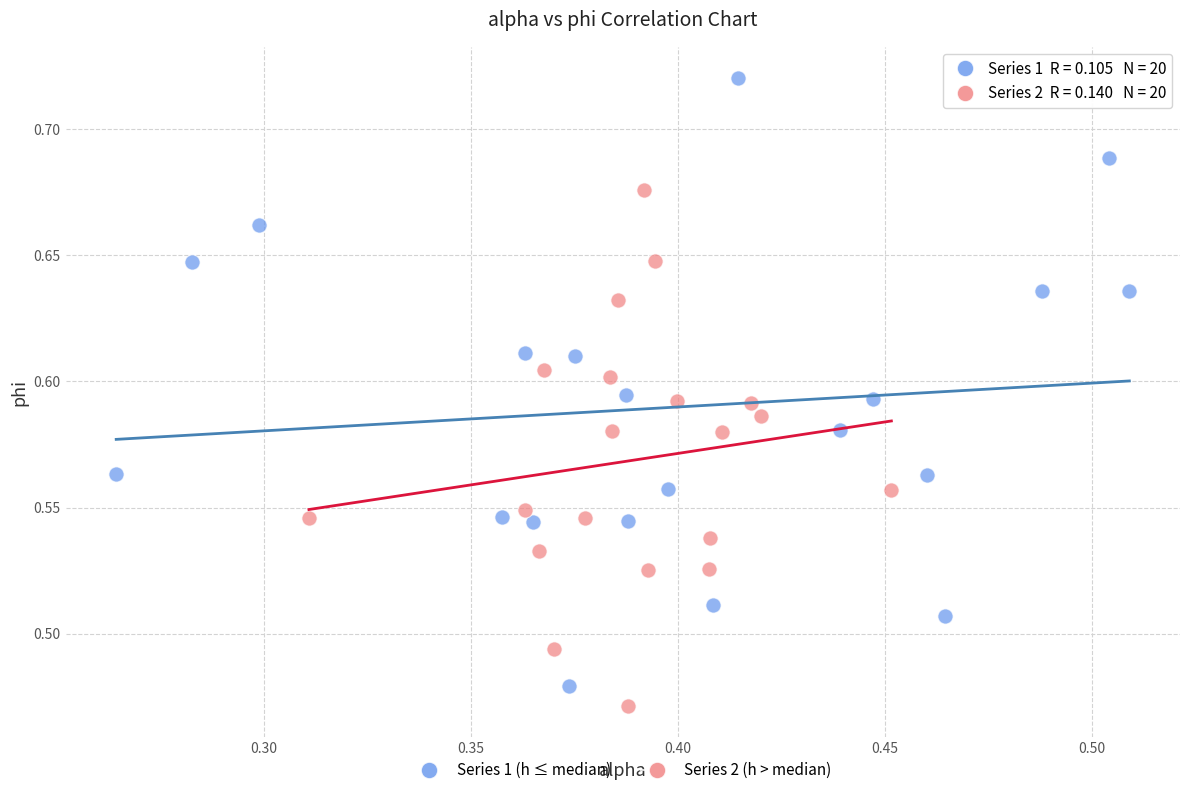

Which series reaches the maximum Y coordinate?

Series 1 (h ≤ median)